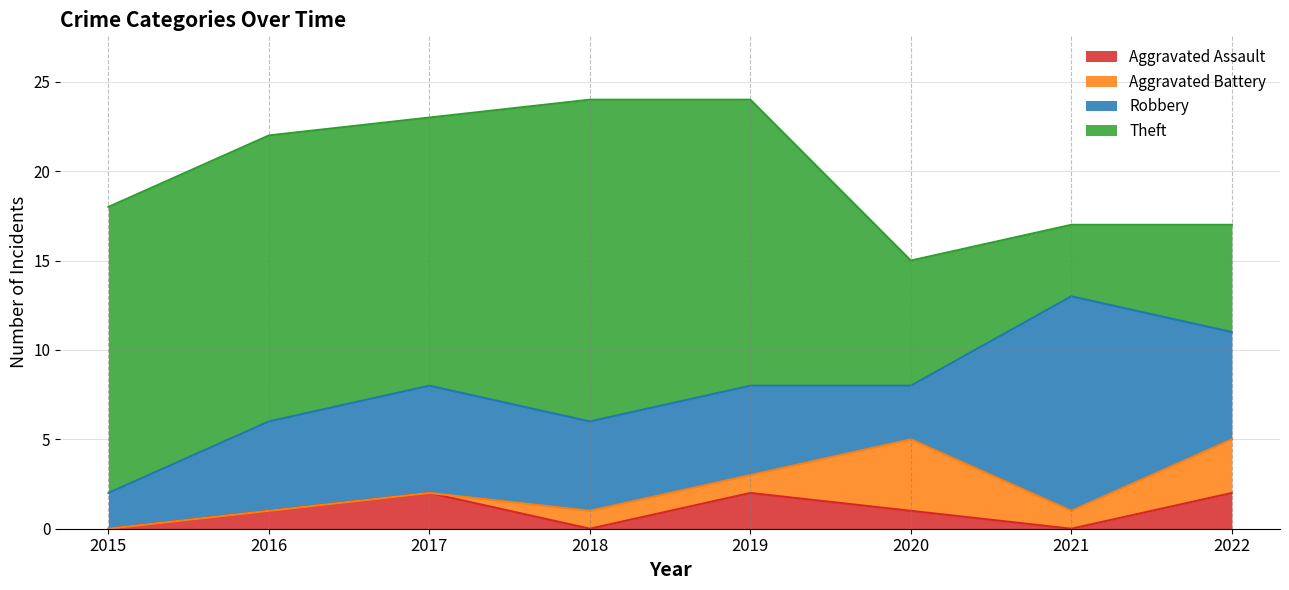

What is the value of the Robbery point at the 2nd from the left?

5